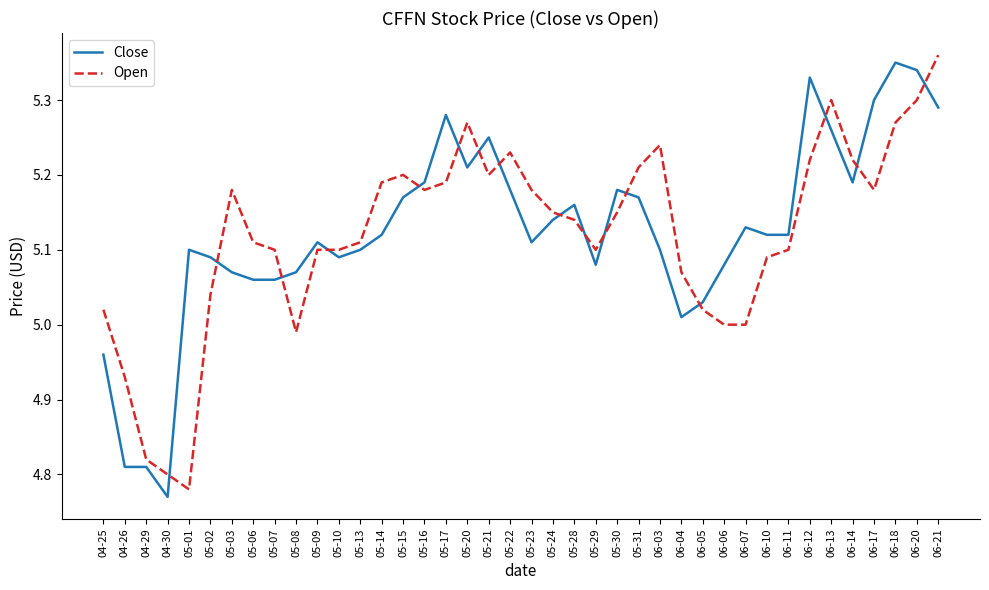

The value of Open at 05-03 is 5.2. True or false?

True